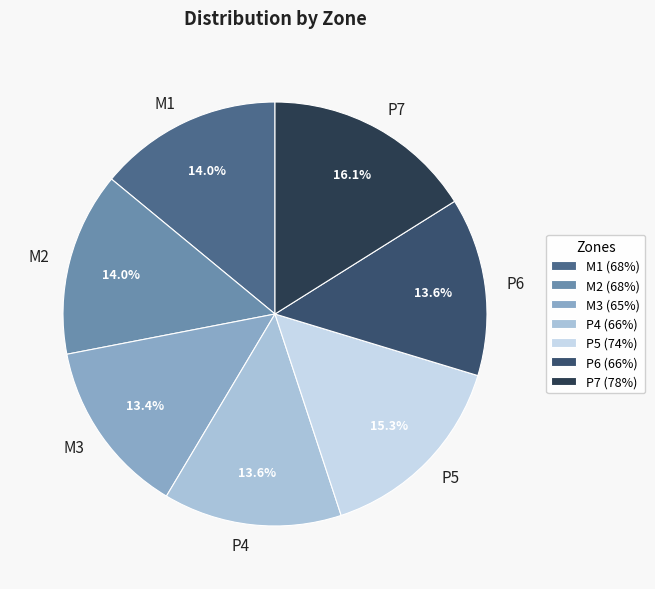

How many segments does this pie chart have?

7